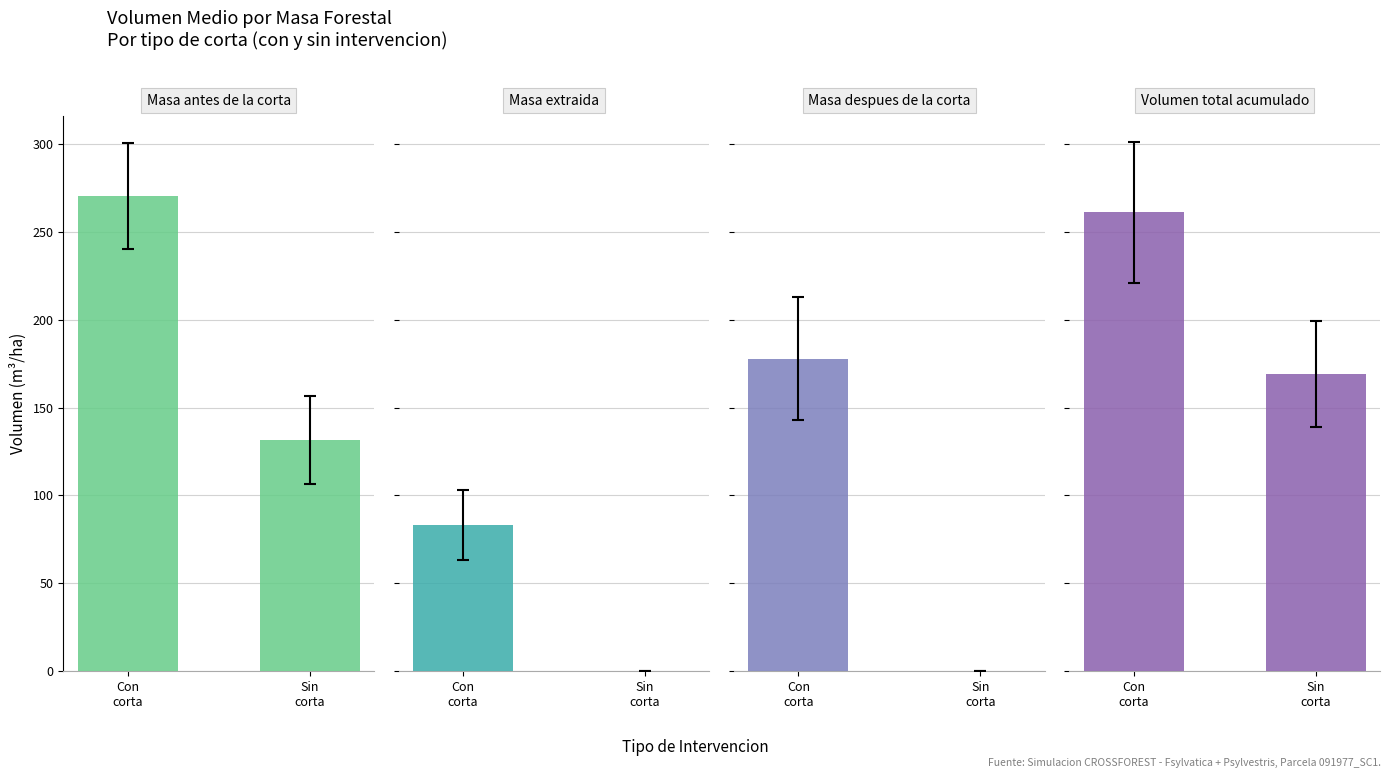

At which label does Masa despues
de la corta first exceed 177?

Con
corta